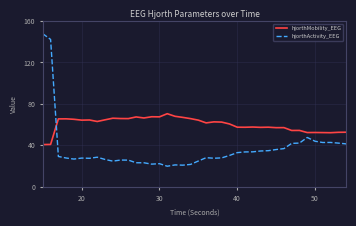

What is the highest value of the hjorthActivity_EEG series?

147.7